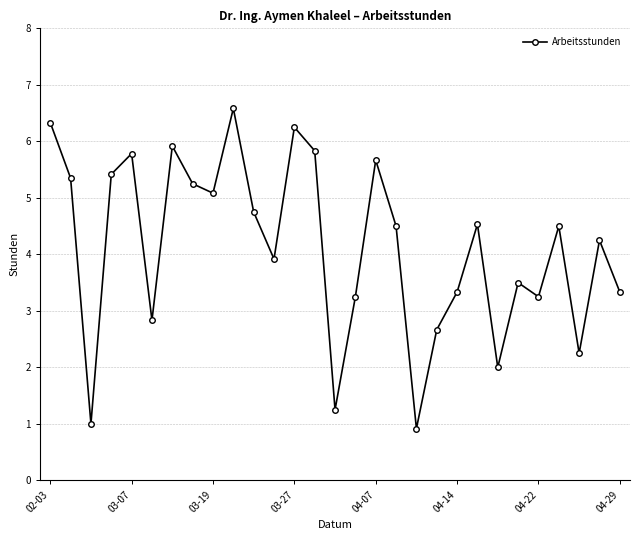

How many interior local valleys (lower than both neighbors) does the data have?

9